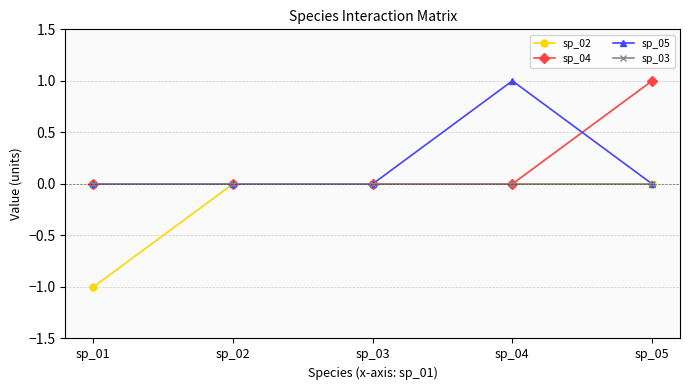

Between sp_01 and sp_02, which series saw the biggest shift?

sp_02